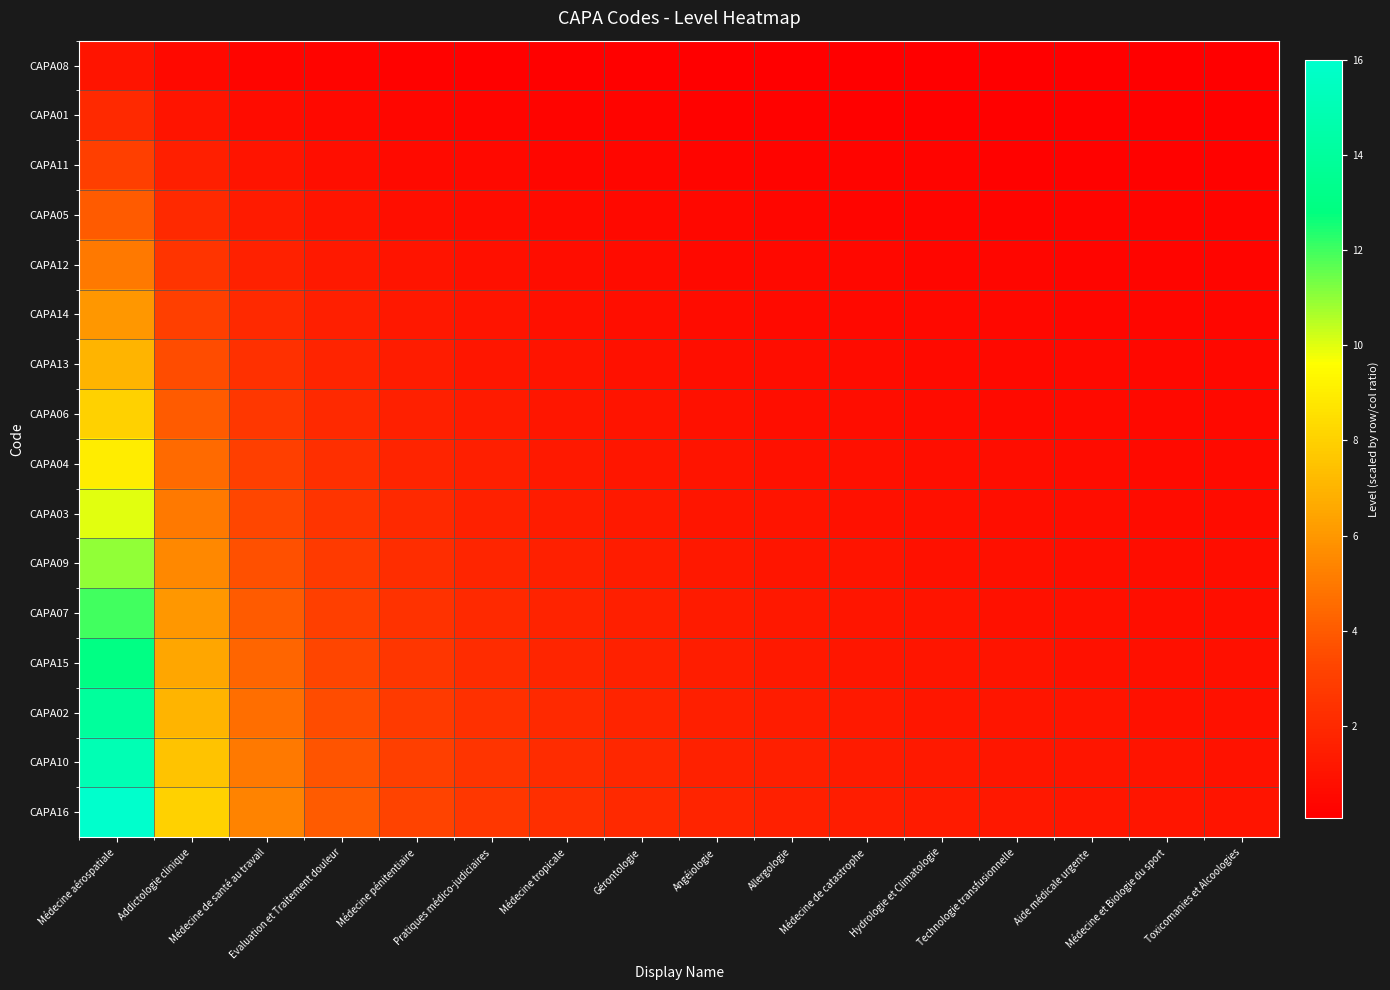

Which label corresponds to the largest value in the chart?

Médecine aérospatiale